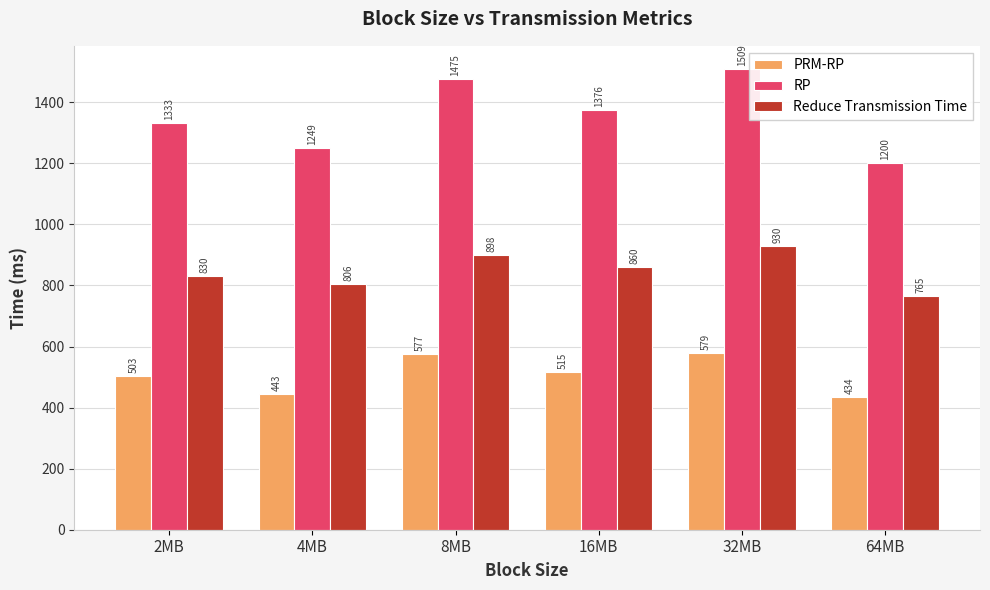

What is the average value of the Reduce Transmission Time series?

848.4